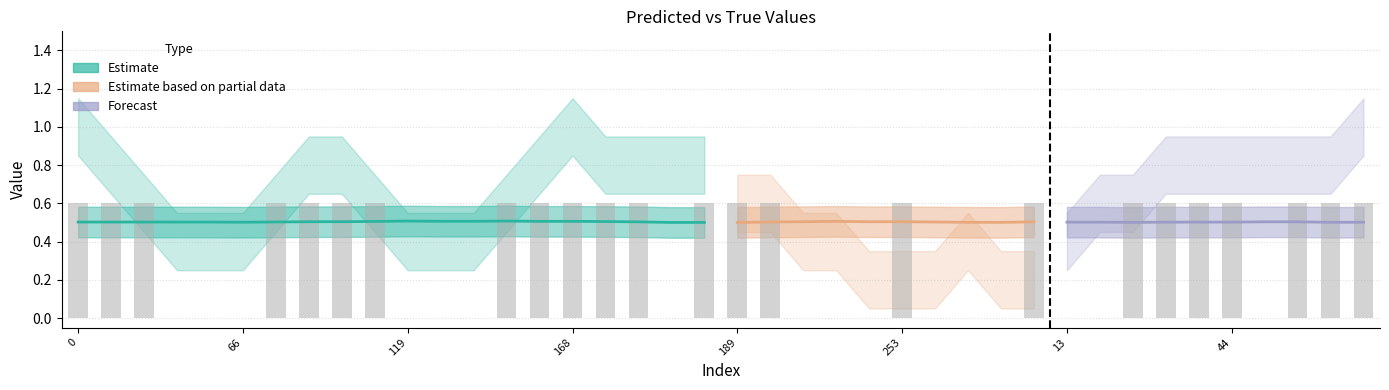

What is the label of the 8th bar from the left?

81